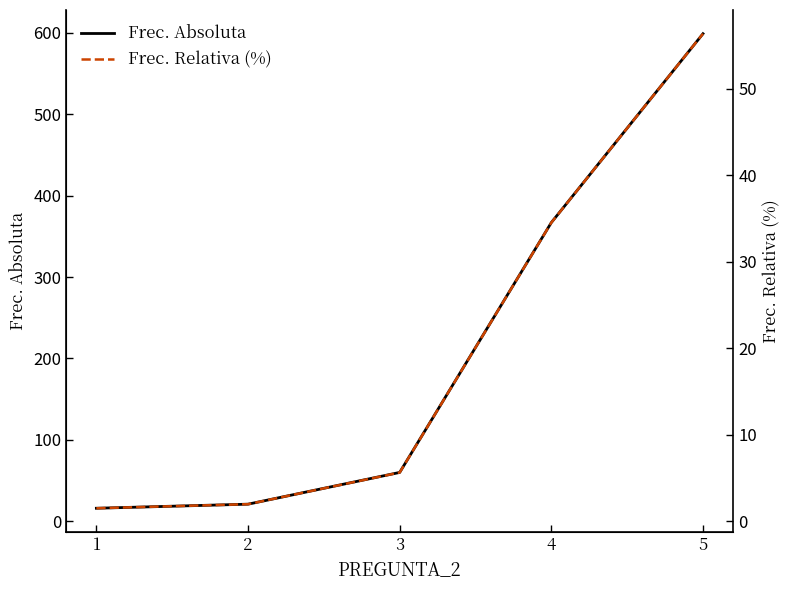

What is the lowest value of the Frec. Relativa (%) series?

1.5